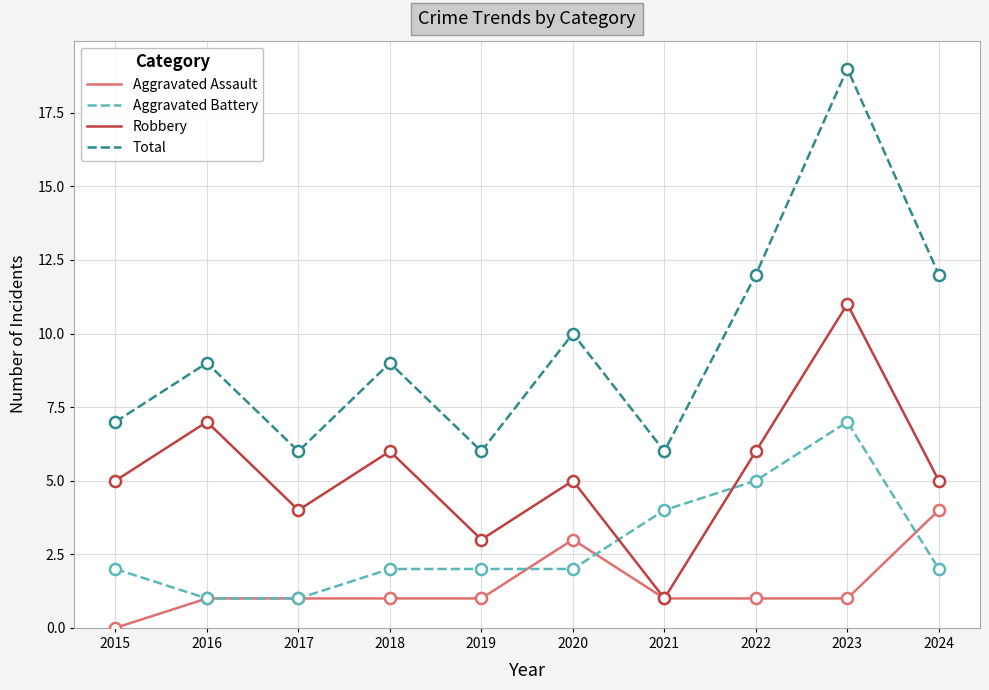

True or false: Aggravated Assault has more than 0 interior local peaks.

True